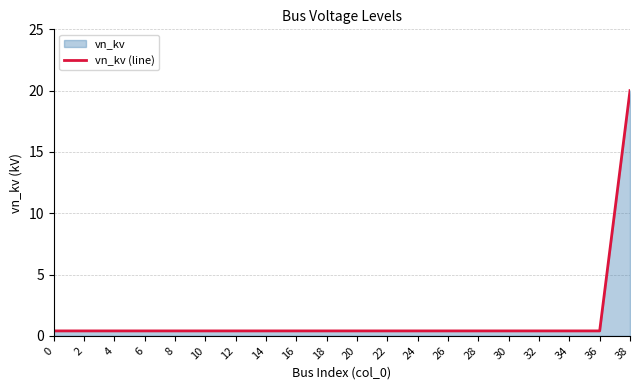

What value does the data have at 20?

0.4